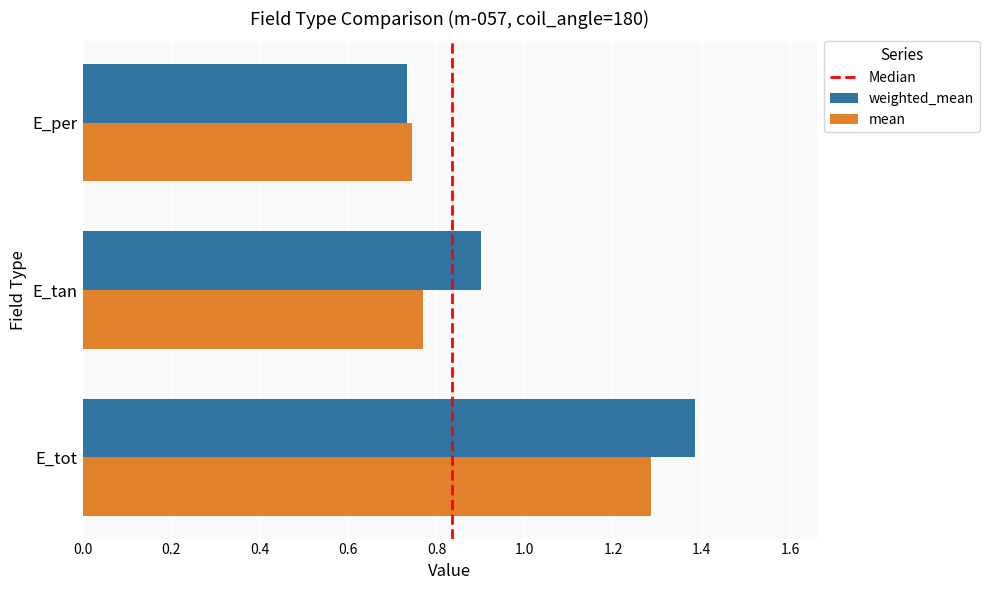

What is the maximum value shown in the chart?

1.4